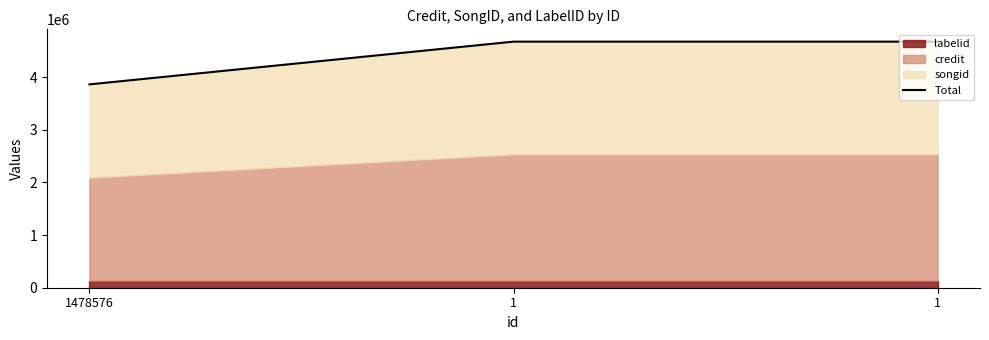

What is the value of the 2nd point from the left?

4673509